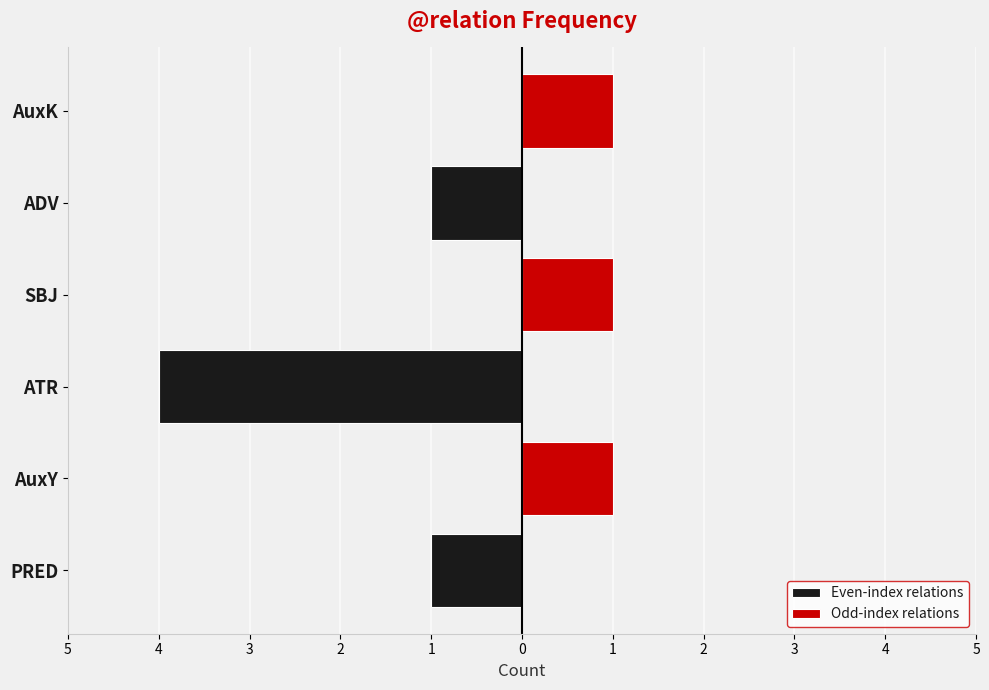

What is the sum of all Even-index relations values?

-6